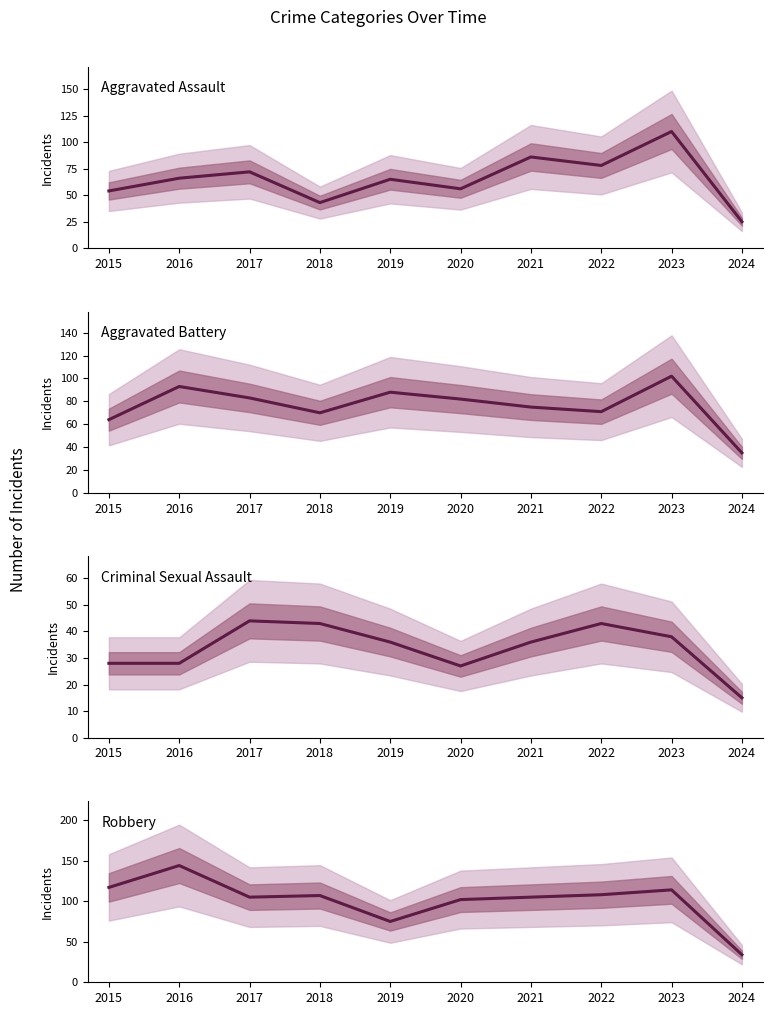

Which series has the largest range (max minus min)?

Robbery